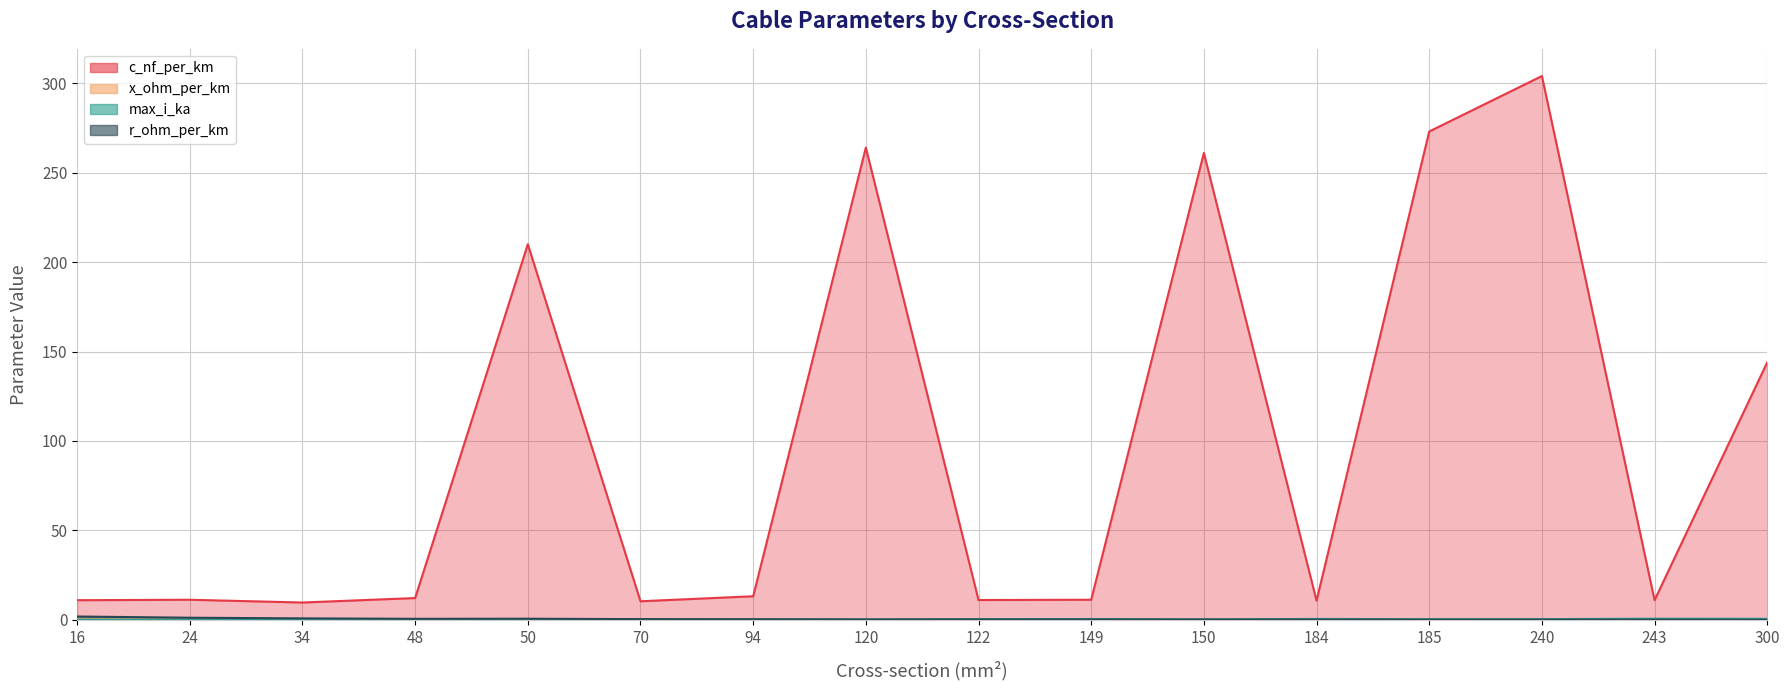

What is the total value across all series at 149?

12.2